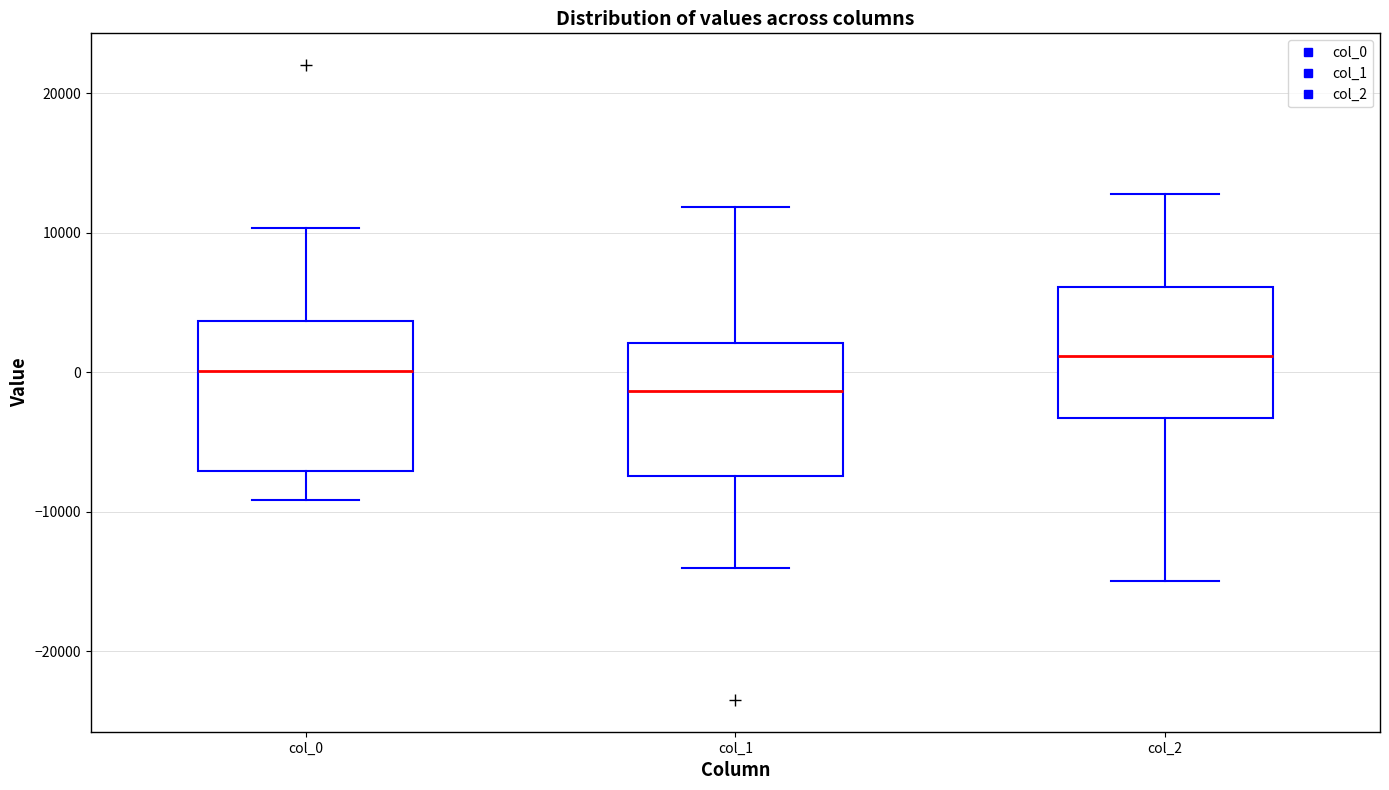

Reading left to right, transcribe this box plot: for each box, give where its median line is, the range the box spans, and where its two whiskers end, as read against the y-axis. The values are not printed on the chart, so give them approximately, as read against the axis.

col_0: median 0, box -7000 to 4000, whiskers -9000 to 10000
col_1: median -1000, box -7000 to 2000, whiskers -14000 to 12000
col_2: median 1000, box -3000 to 6000, whiskers -15000 to 13000